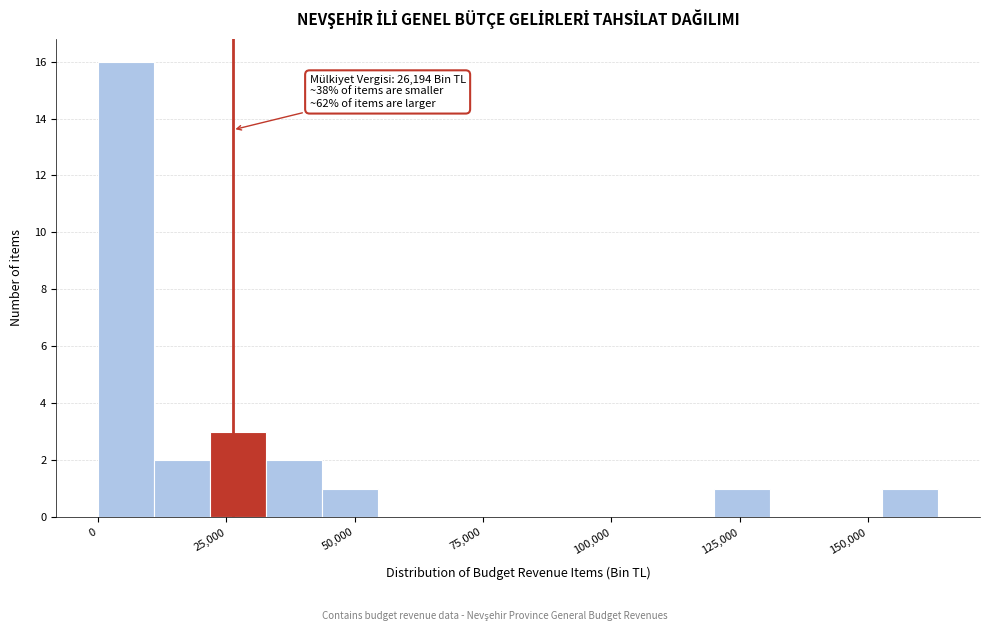

Around what value on the x-axis is the tallest bar? Give the approximate position of its centre, as read against the axis.

5000